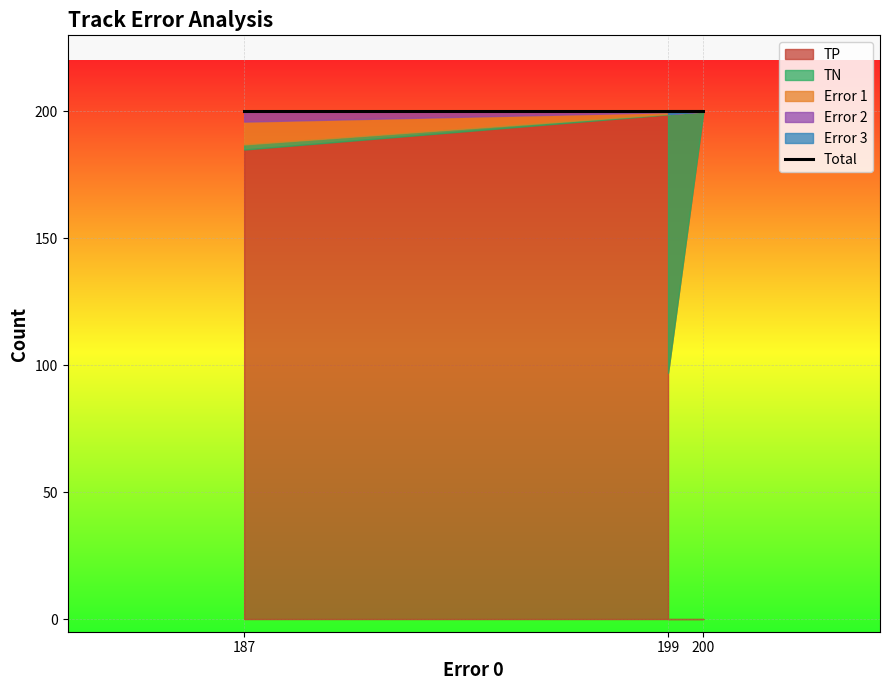

List the series in order of their peak value, highest first.

TP, TN, Error 1, Error 2, Error 3